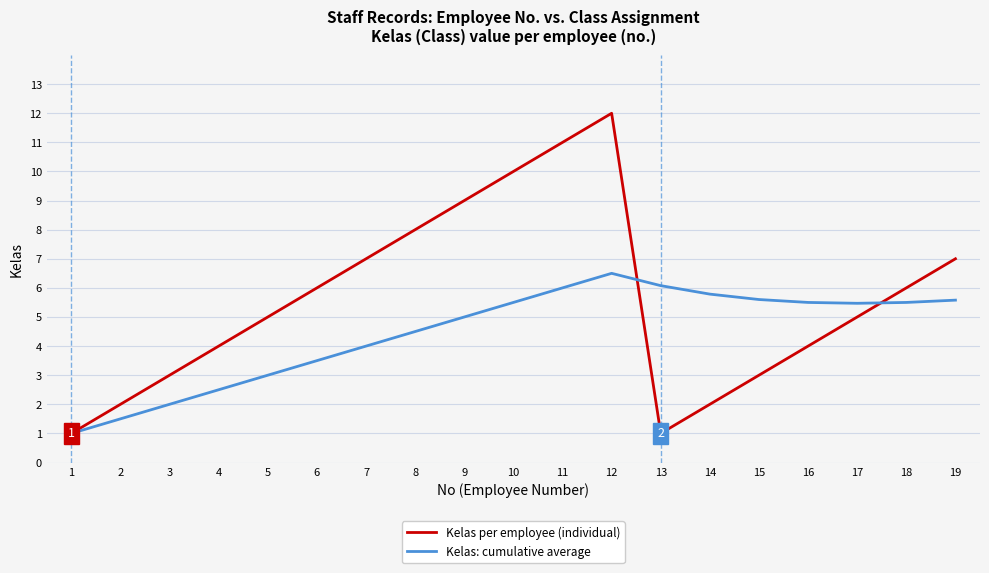

Reading left to right, extract all data points from this chart.

Kelas per employee (individual): 1=1.0	2=2.0	3=3.0	4=4.0	5=5.0	6=6.0	7=7.0	8=8.0	9=9.0	10=10.0	11=11.0	12=12.0	13=1.0	14=2.0	15=3.0	16=4.0	17=5.0	18=6.0	19=7.0
Kelas: cumulative average: 1=1.0	2=1.5	3=2.0	4=2.5	5=3.0	6=3.5	7=4.0	8=4.5	9=5.0	10=5.5	11=6.0	12=6.5	13=6.1	14=5.8	15=5.6	16=5.5	17=5.5	18=5.5	19=5.6